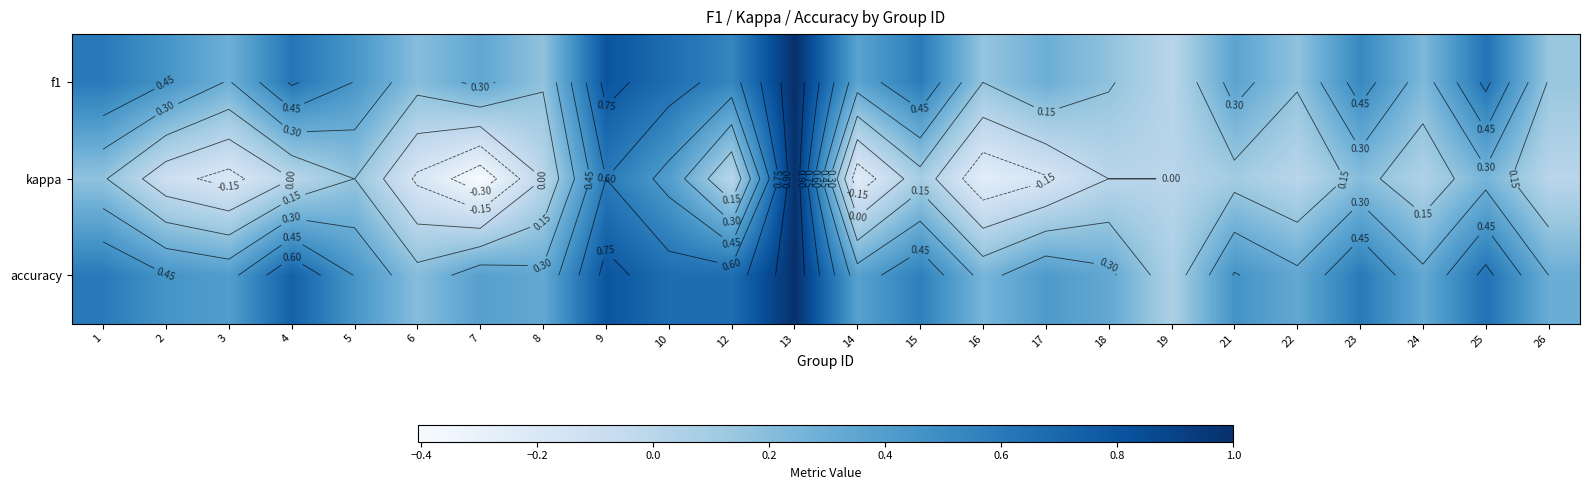

How many distinct data groups are displayed?

3